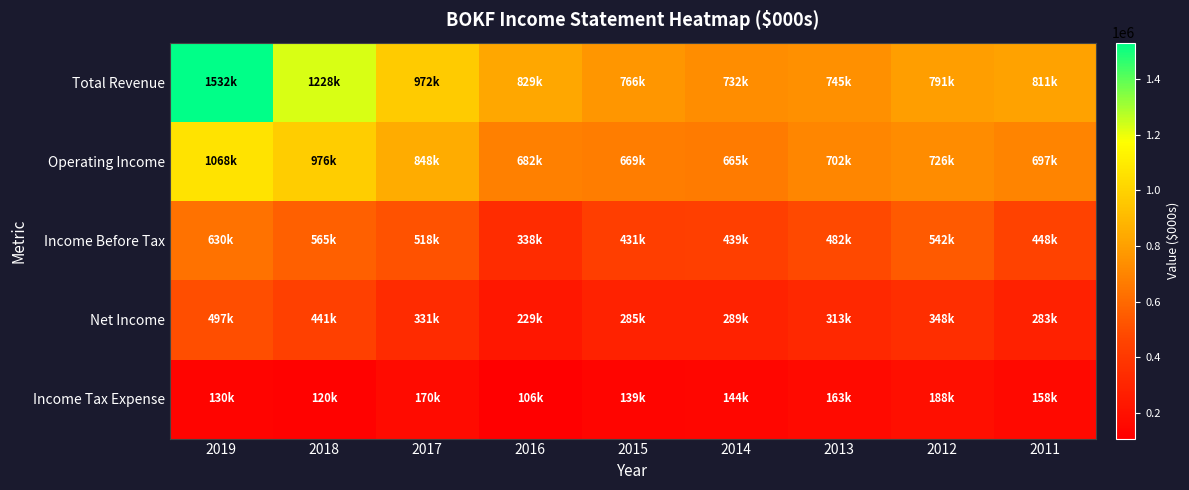

At which category is the sum across all series the highest?

2019